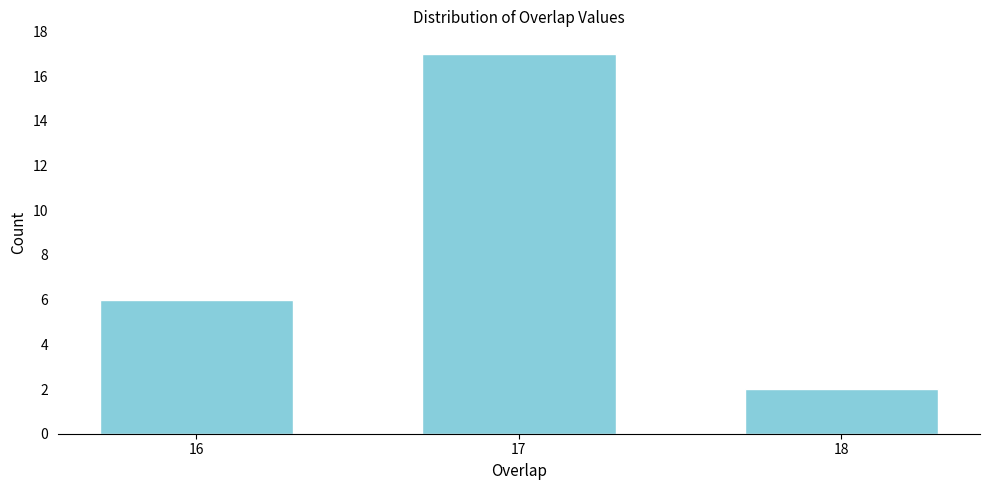

Reading right to left, extract all data points from this chart.

18=2	17=17	16=6